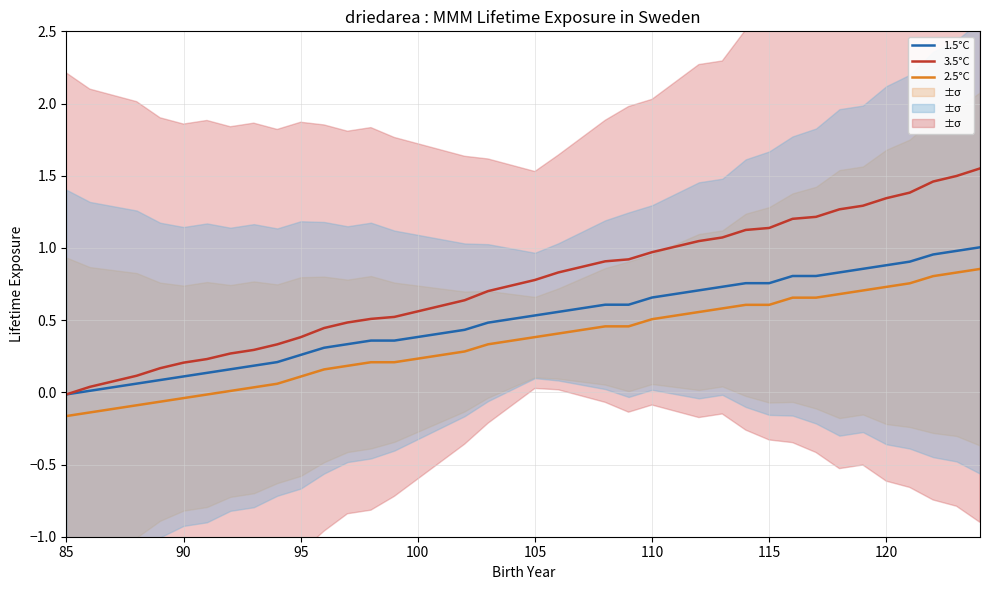

Is this an area chart (filled region under the line)?

No